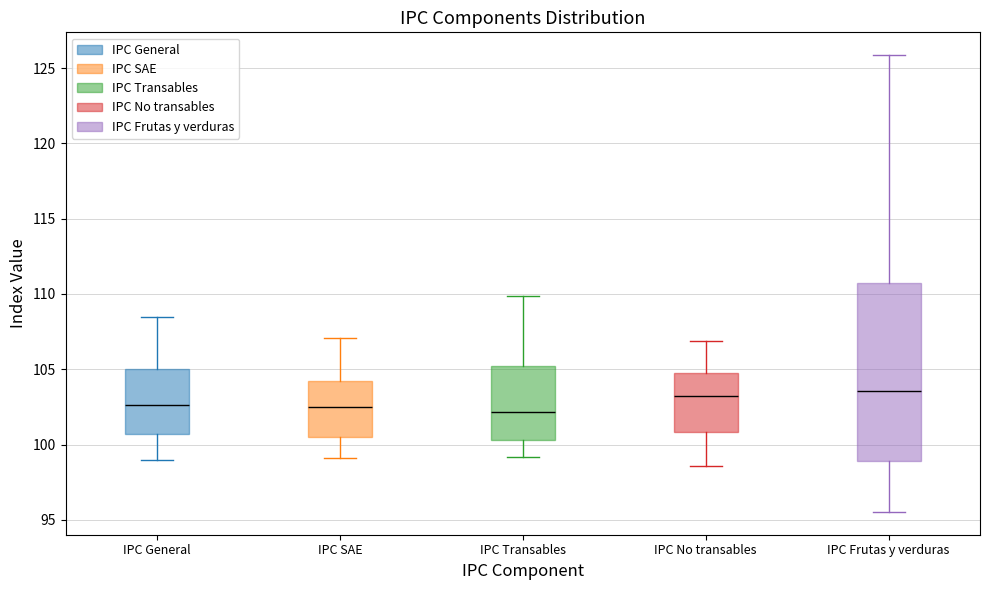

Reading left to right, transcribe this box plot: for each box, give where its median line is, the range the box spans, and where its two whiskers end, as read against the y-axis. The values are not printed on the chart, so give them approximately, as read against the axis.

IPC General: median 102.5, box 100.5 to 105.0, whiskers 99.0 to 108.5
IPC SAE: median 102.5, box 100.5 to 104.0, whiskers 99.0 to 107.0
IPC Transables: median 102.0, box 100.5 to 105.0, whiskers 99.0 to 110.0
IPC No transables: median 103.0, box 101.0 to 105.0, whiskers 98.5 to 107.0
IPC Frutas y verduras: median 103.5, box 99.0 to 111.0, whiskers 95.5 to 126.0